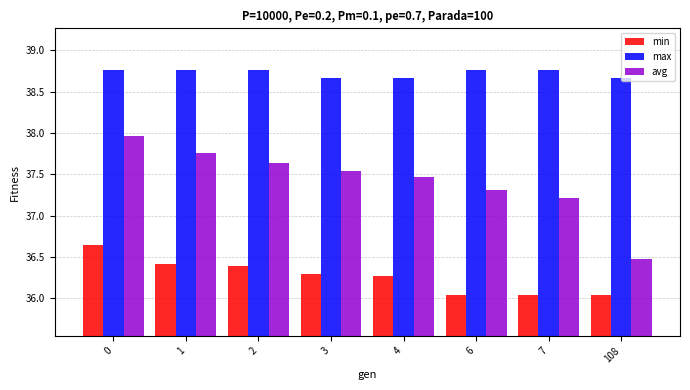

What is the difference between the maximum and minimum values in the min series?

0.6